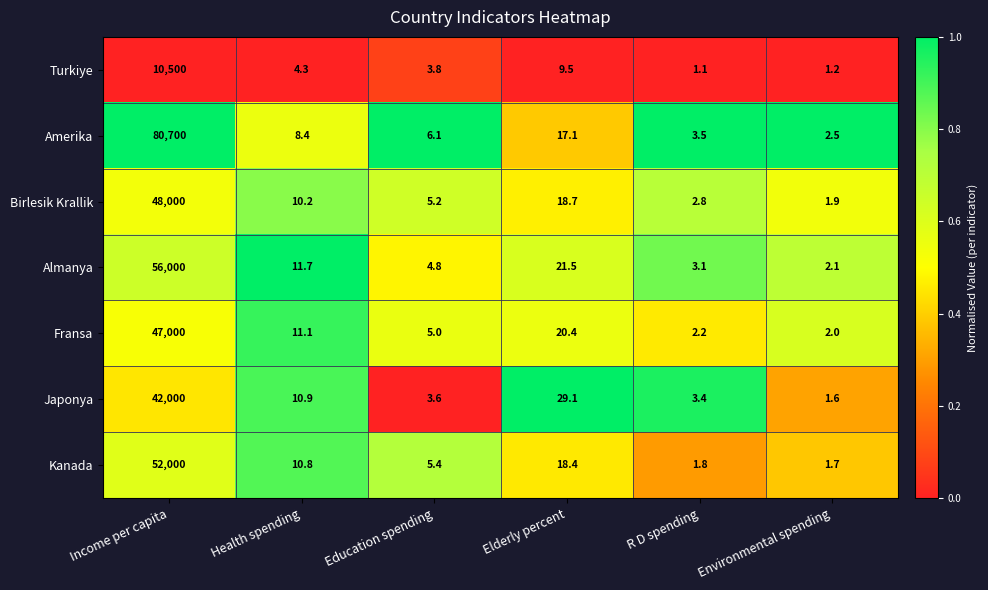

The value of Fransa at Income per capita is 21327.5. True or false?

False